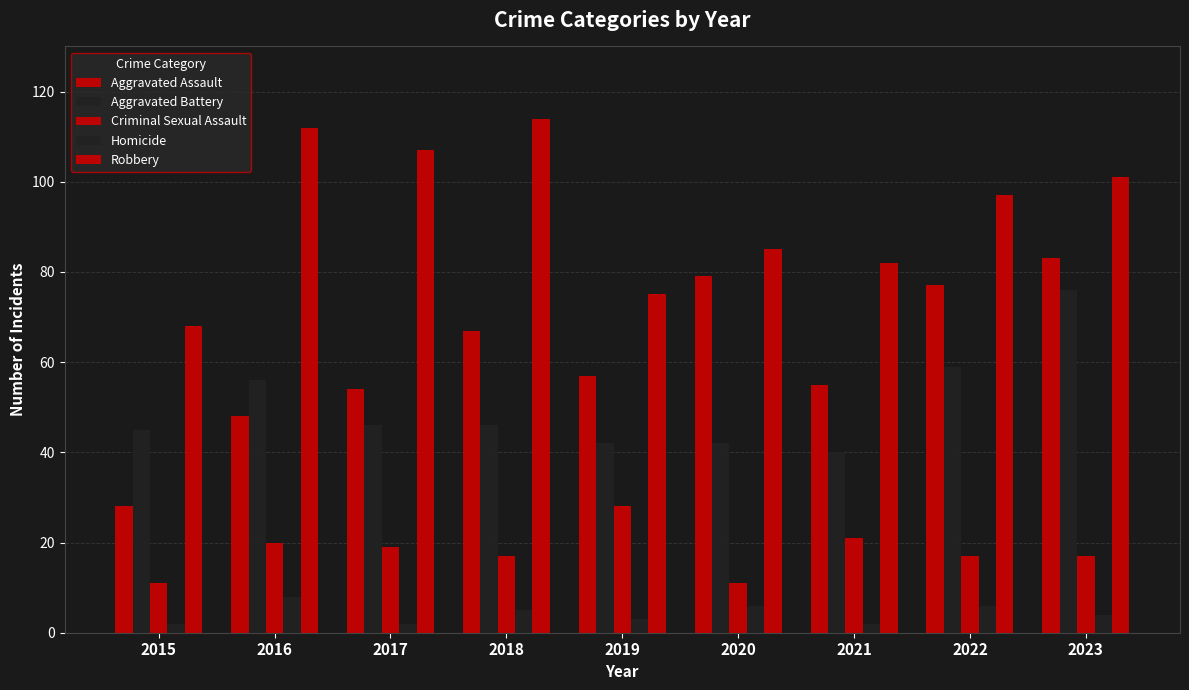

What is the difference between the maximum and minimum values in the Aggravated Assault series?

55